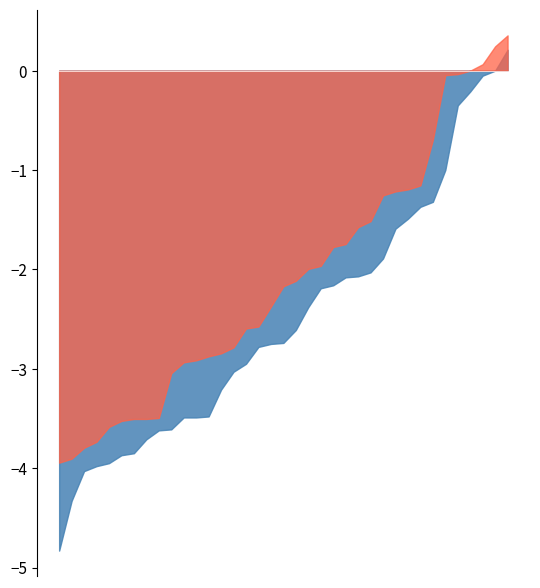

Rank the series by their average value, from lowest to highest.

Close, High